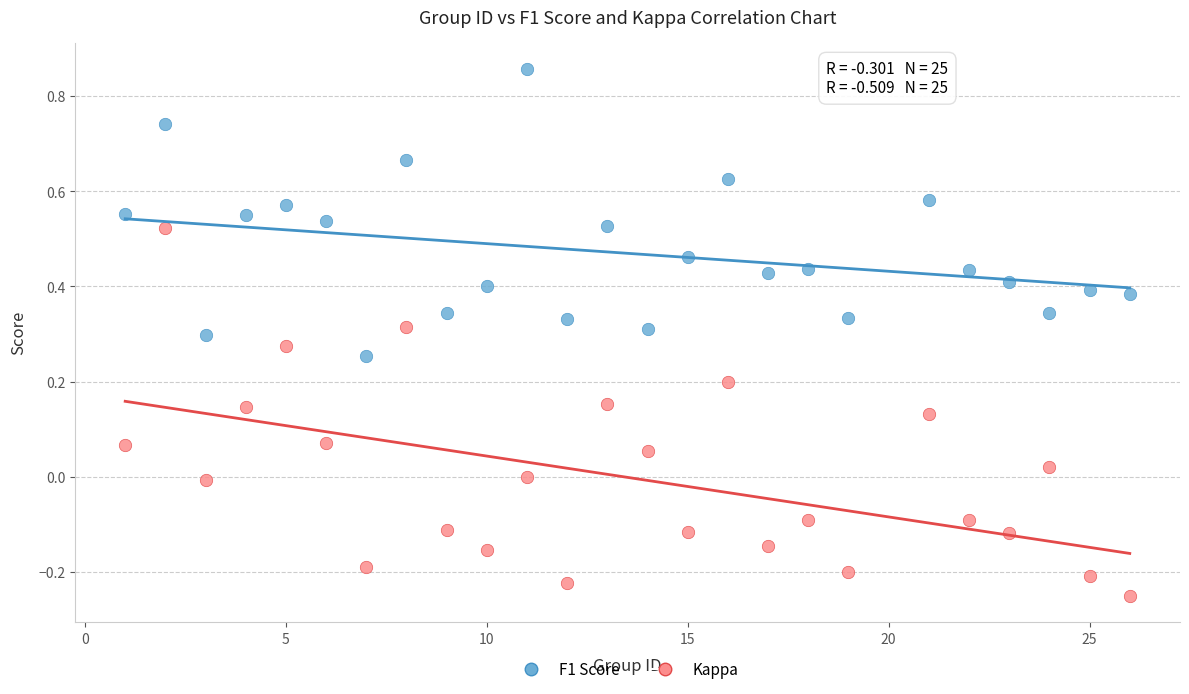

Which series contains the highest Y value?

F1 Score